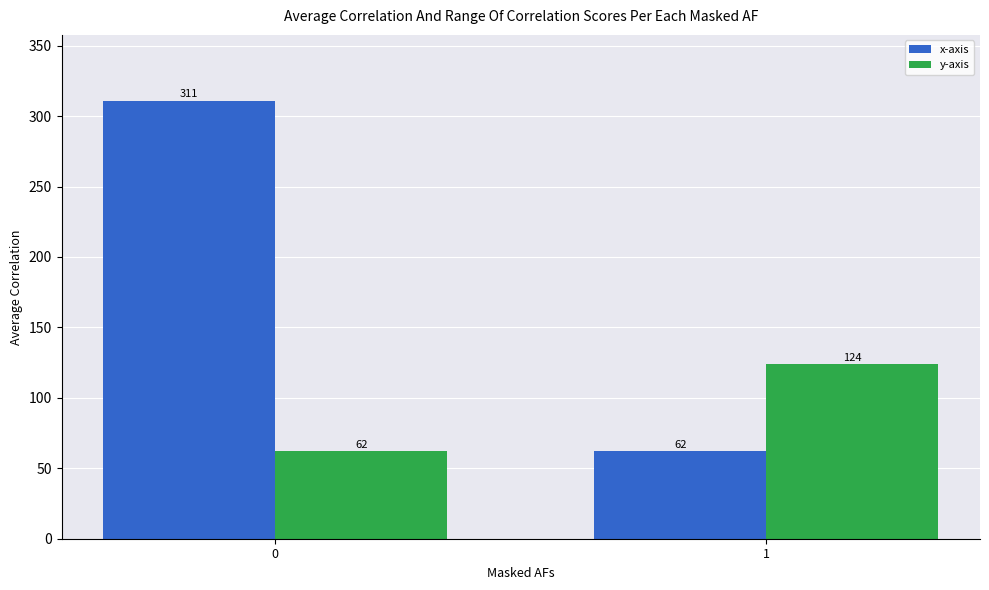

List the series in order of their overall mean, highest first.

x-axis, y-axis